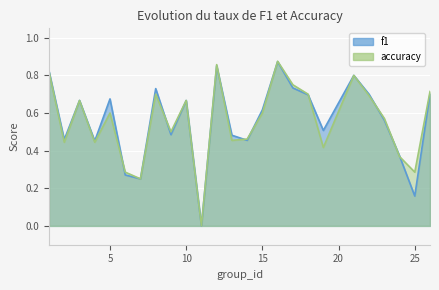

Where do f1 and accuracy first cross each other?

5 and 6